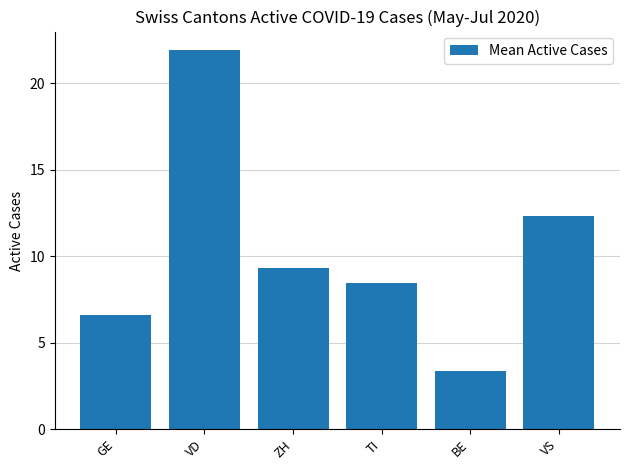

List the labels in order of value, smallest first.

BE, GE, TI, ZH, VS, VD